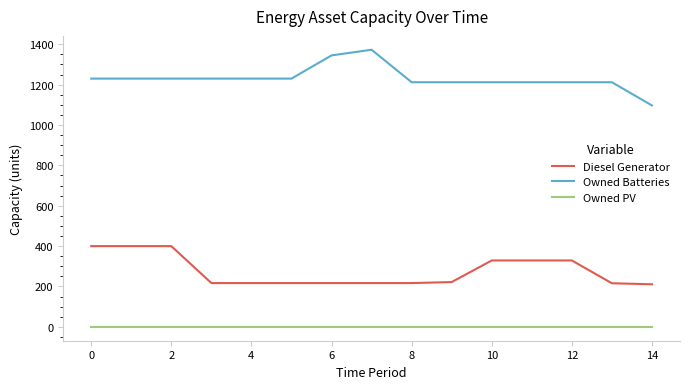

True or false: Owned PV and Owned Batteries intersect in this chart.

False